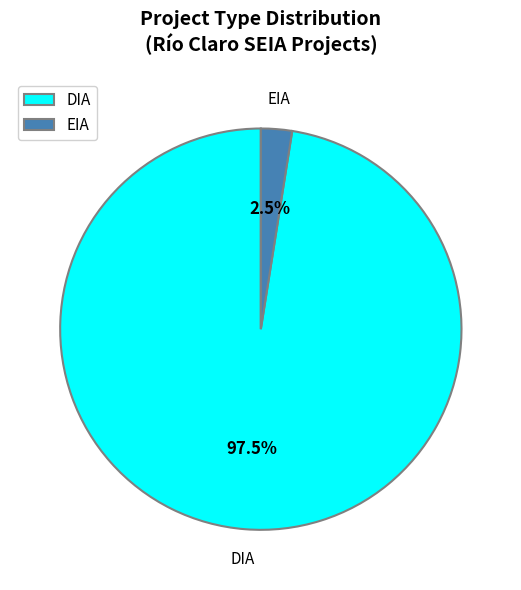

Rank the categories by value from highest to lowest.

DIA, EIA